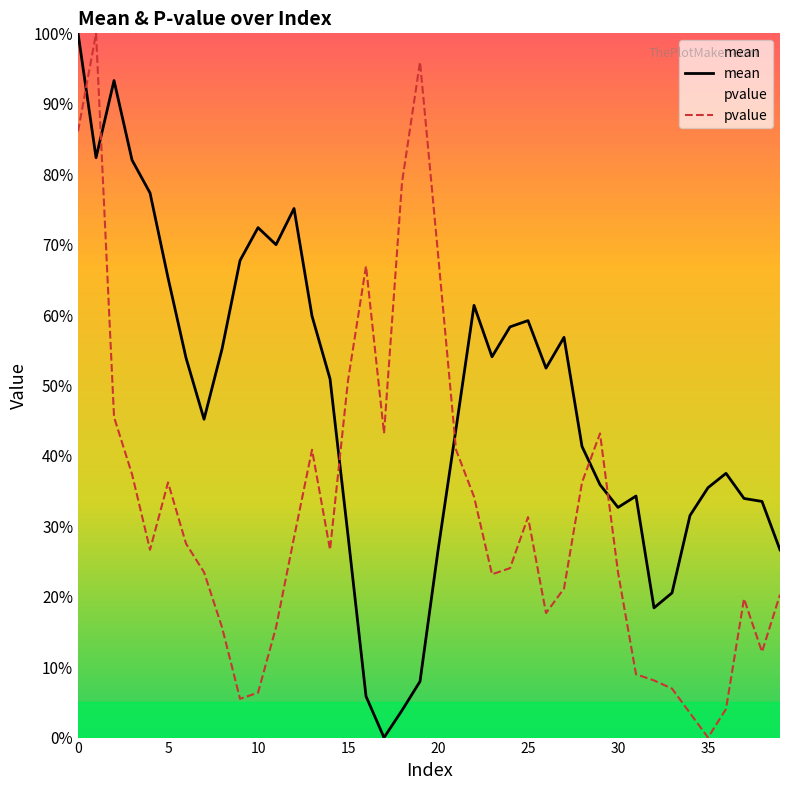

The value of pvalue at 25 is 0.4. True or false?

False